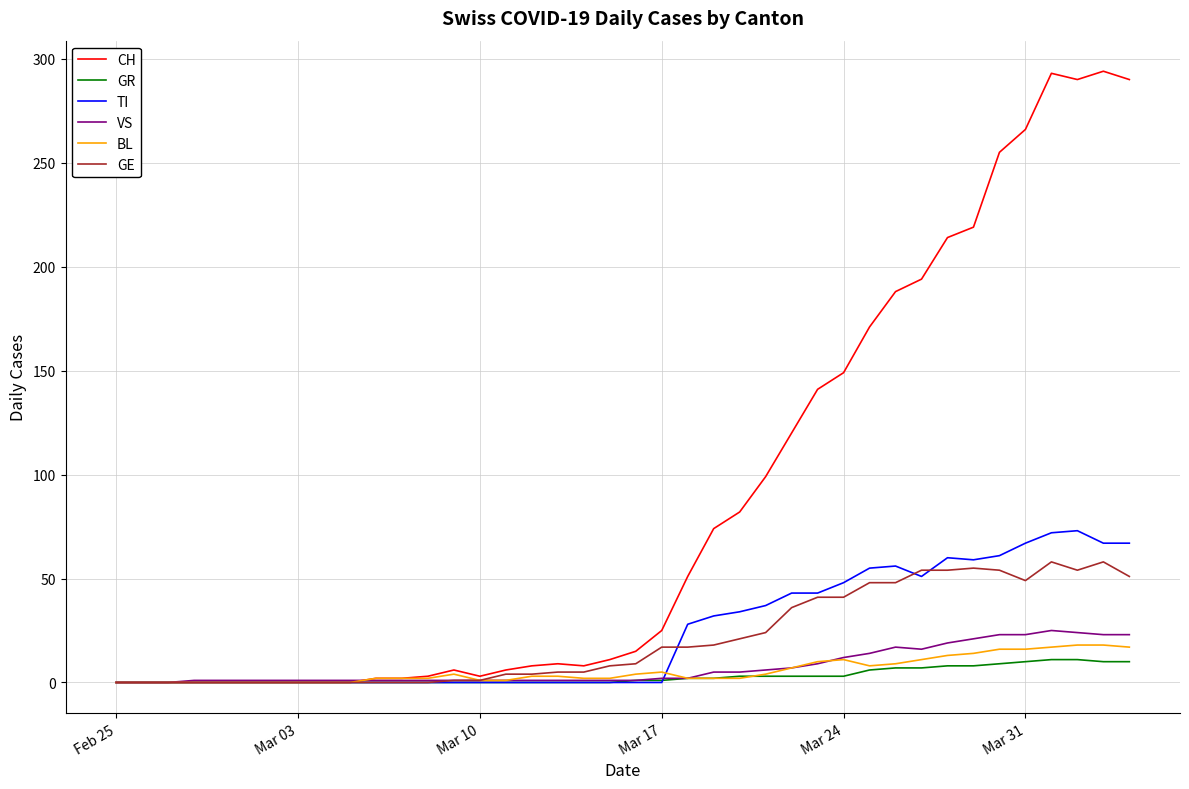

Which series has the largest range (max minus min)?

CH